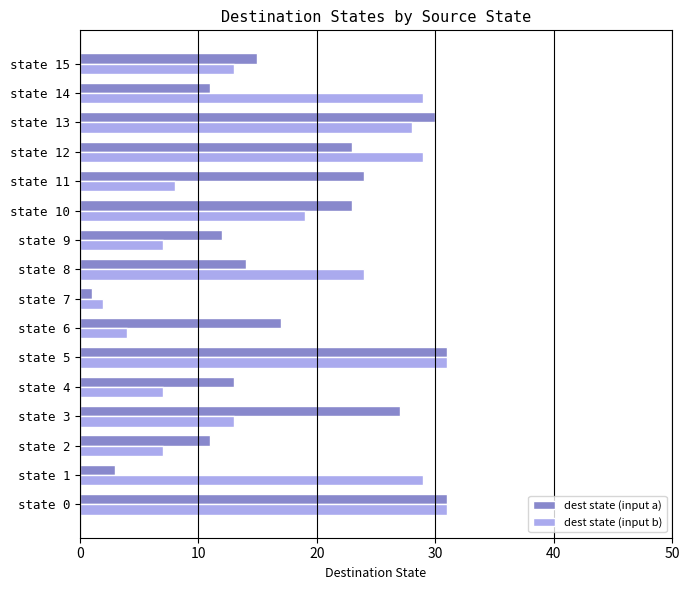

What is the total value across all series at state 6?

21